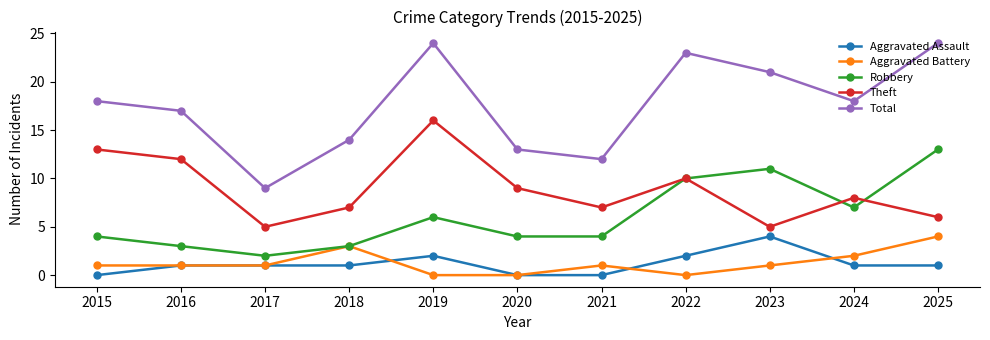

Reading left to right, transcribe all the data shown in this chart.

Aggravated Assault: 2015=0	2016=1	2017=1	2018=1	2019=2	2020=0	2021=0	2022=2	2023=4	2024=1	2025=1
Aggravated Battery: 2015=1	2016=1	2017=1	2018=3	2019=0	2020=0	2021=1	2022=0	2023=1	2024=2	2025=4
Robbery: 2015=4	2016=3	2017=2	2018=3	2019=6	2020=4	2021=4	2022=10	2023=11	2024=7	2025=13
Theft: 2015=13	2016=12	2017=5	2018=7	2019=16	2020=9	2021=7	2022=10	2023=5	2024=8	2025=6
Total: 2015=18	2016=17	2017=9	2018=14	2019=24	2020=13	2021=12	2022=23	2023=21	2024=18	2025=24